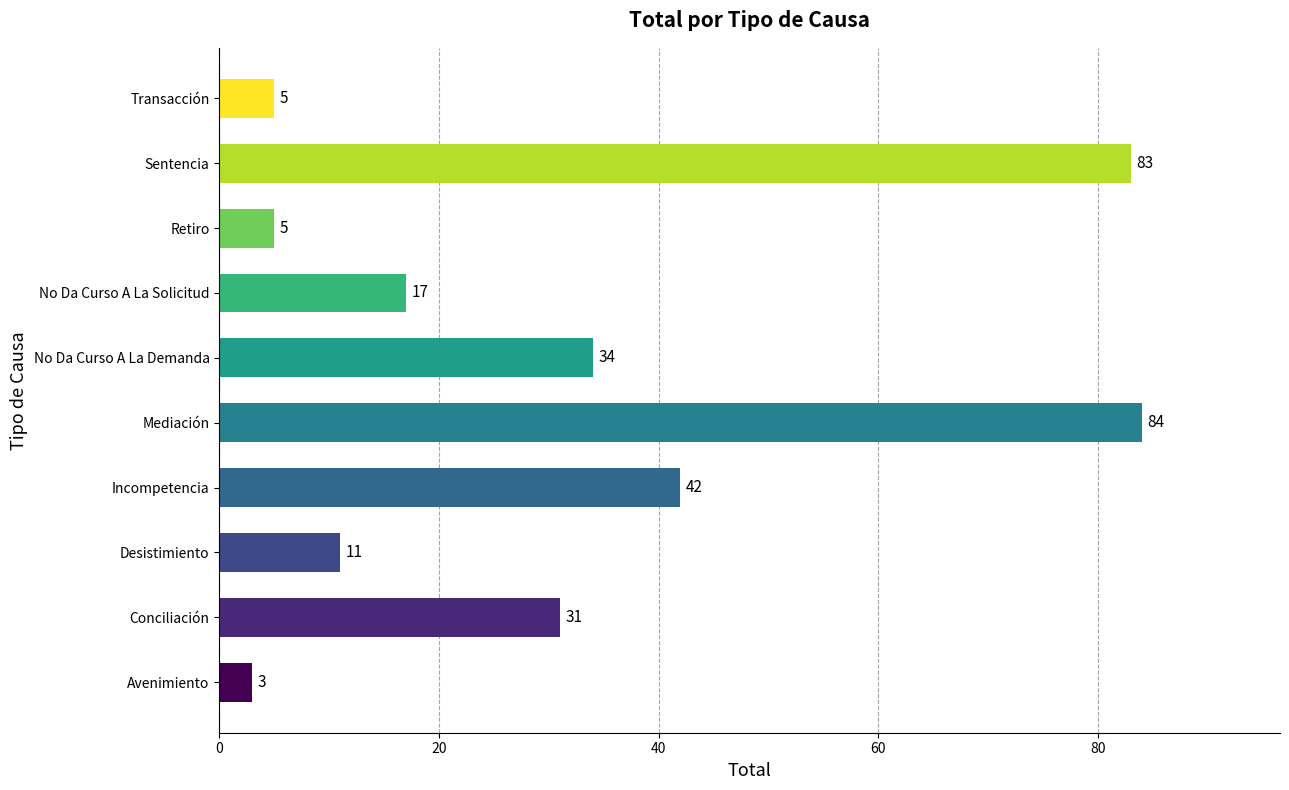

Which has a higher value, Desistimiento or No Da Curso A La Demanda?

No Da Curso A La Demanda